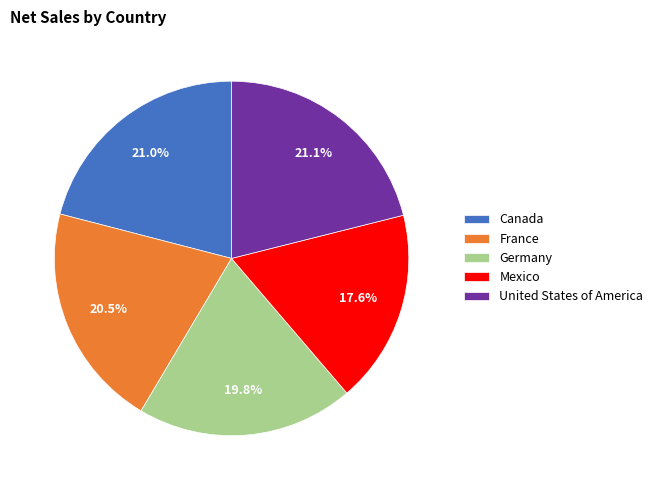

What is the total percentage of Canada and Mexico?

38.6%